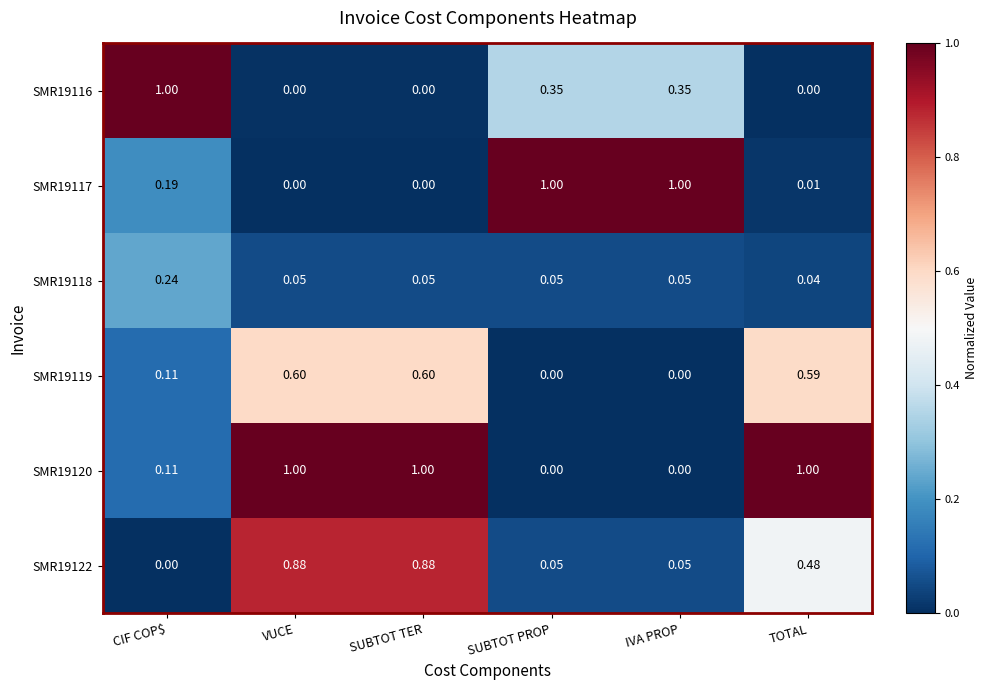

Is the value of SMR19118 at SUBTOT TER greater than the value of SMR19116 at TOTAL?

Yes